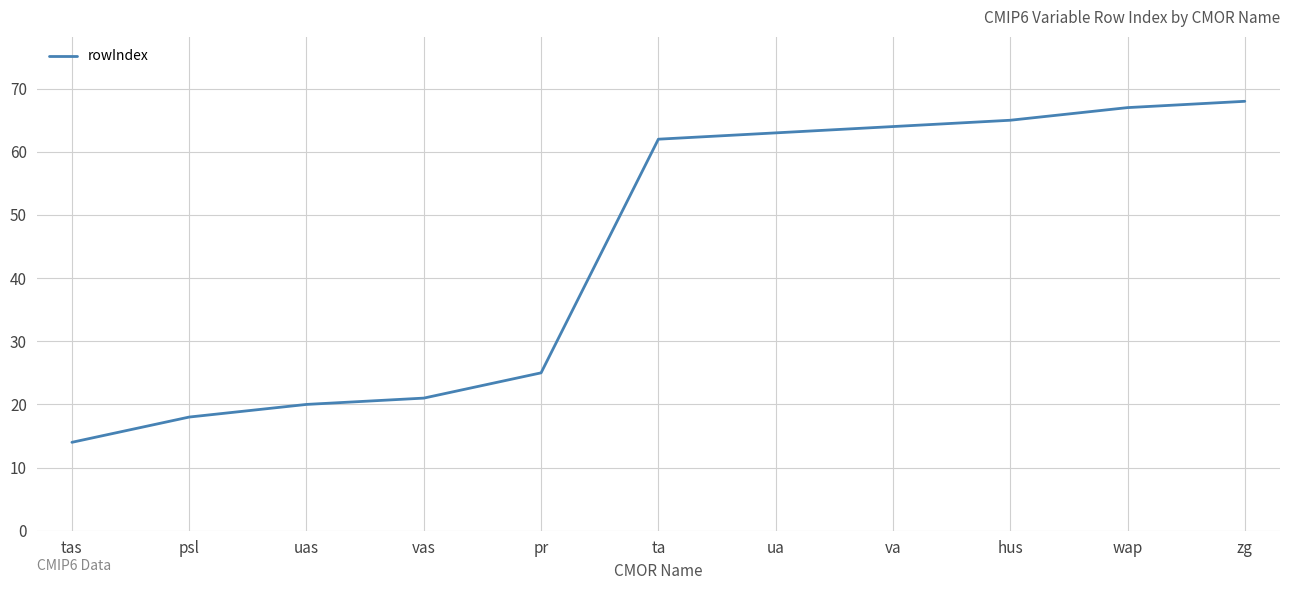

What is the average value?

44